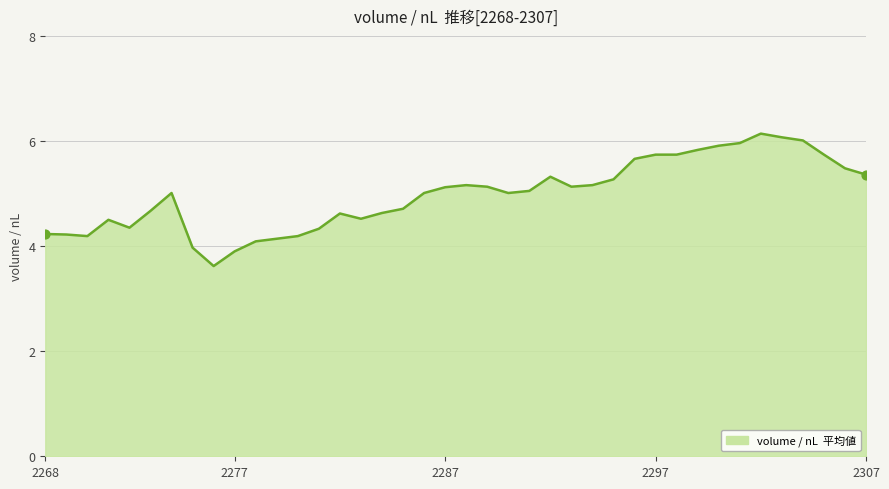

What is the difference between the maximum and minimum values?

2.5